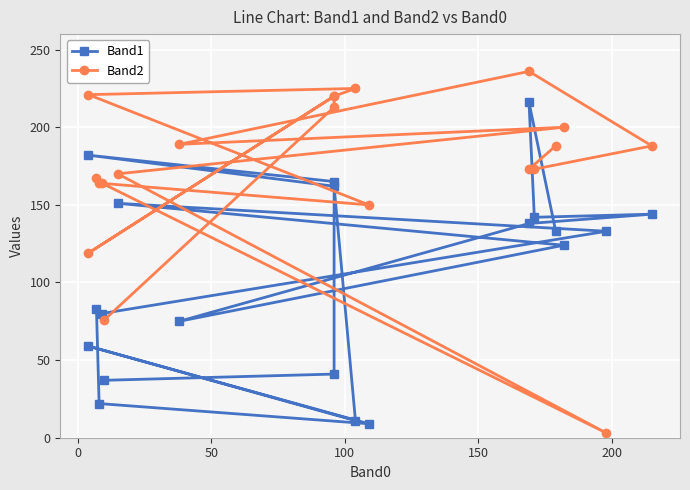

Reading left to right, list all the values displayed in this chart.

Band1: 37	41	165	182	162	11	59	9	22	83	80	133	151	124	75	138	144	142	216	133
Band2: 76	213	220	119	220	225	221	150	164	167	164	3	170	200	189	236	188	173	173	188